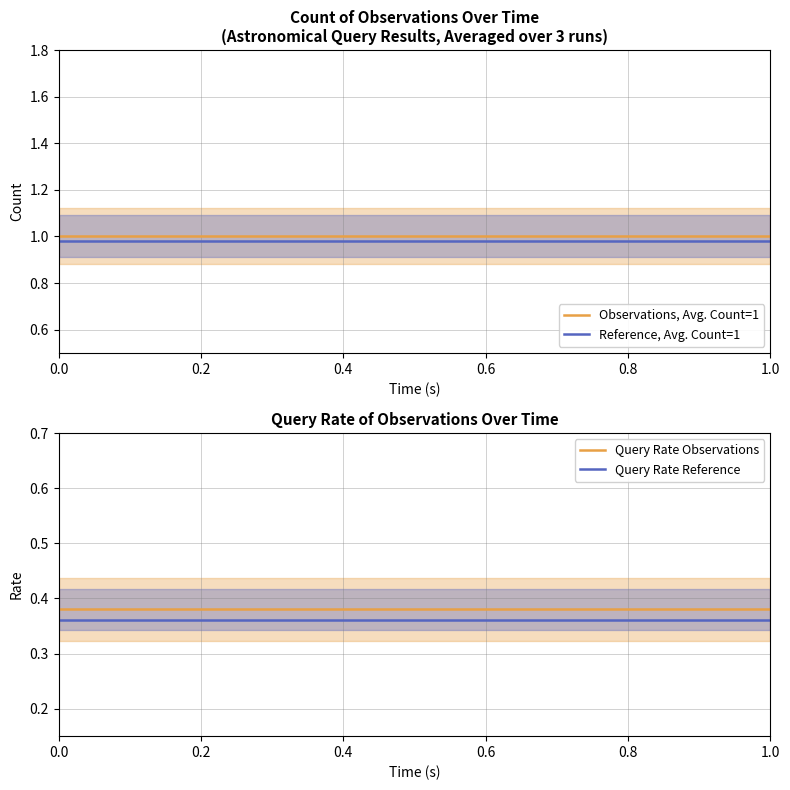

Is it true that Query Rate Observations equals 0.1 at 1.0?

False